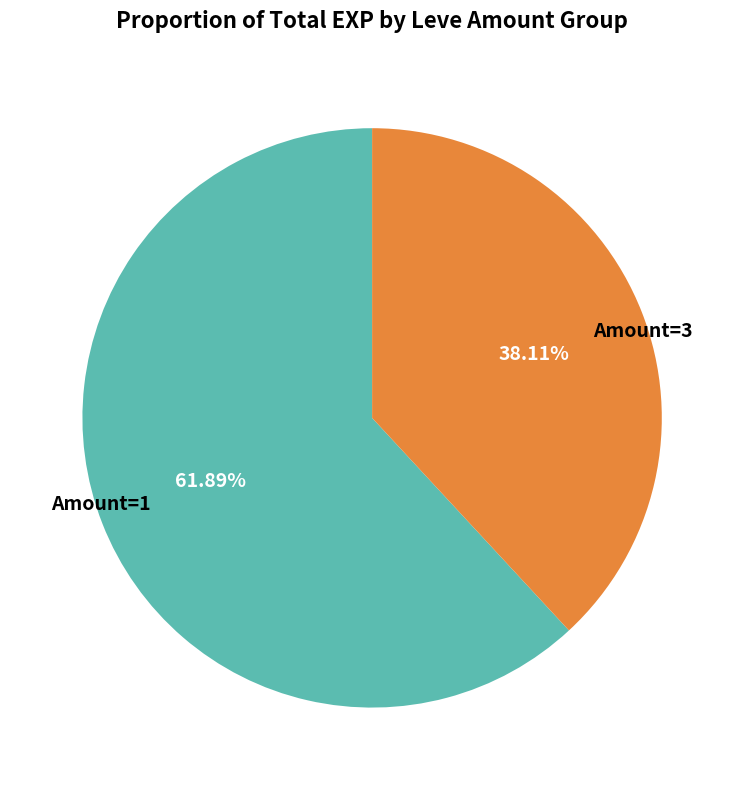

Does any single category account for the majority?

Yes